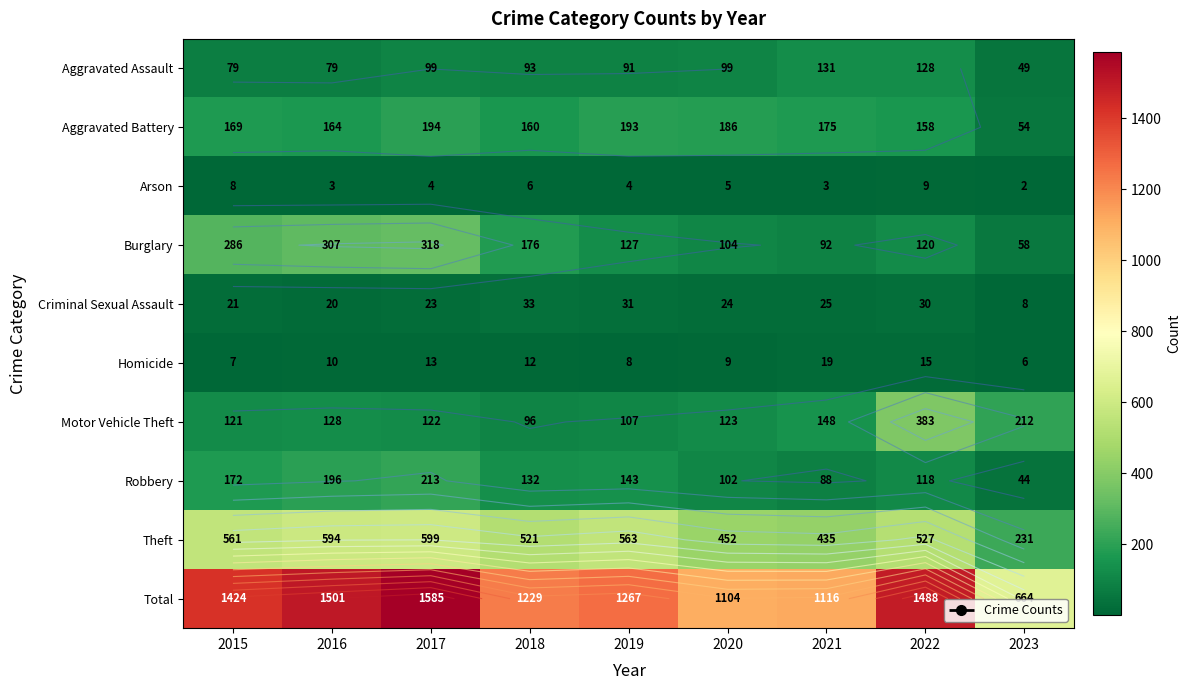

At which label does Aggravated Battery reach its minimum?

2023